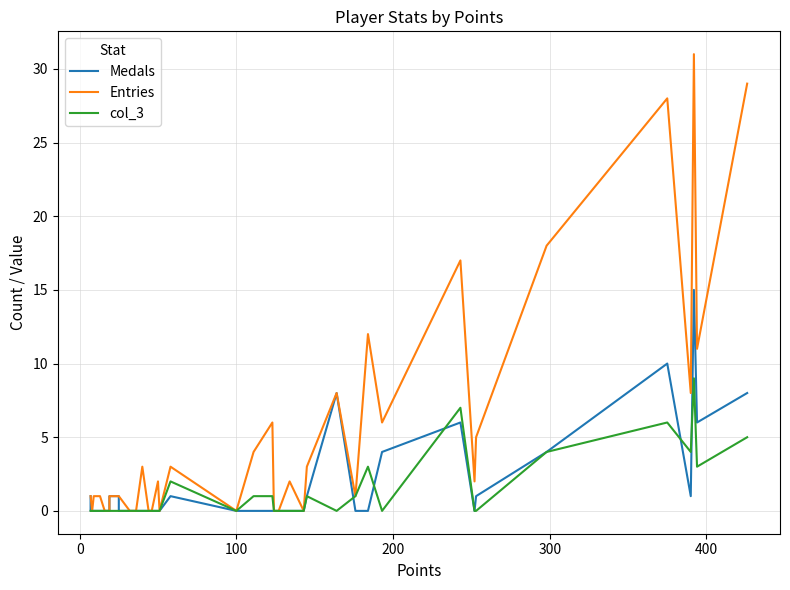

Which series has the largest total across all categories?

Entries